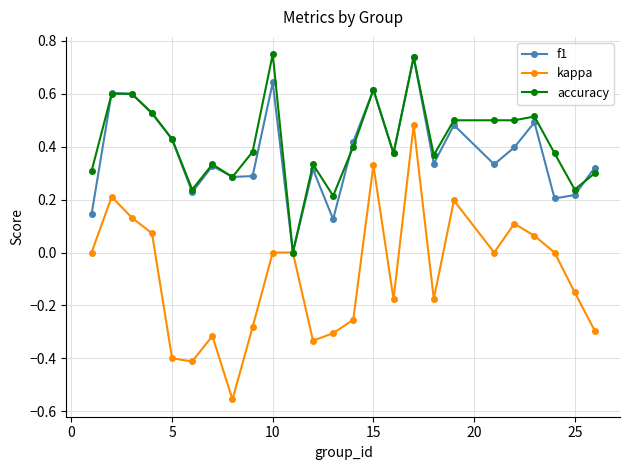

How many distinct data groups are displayed?

3